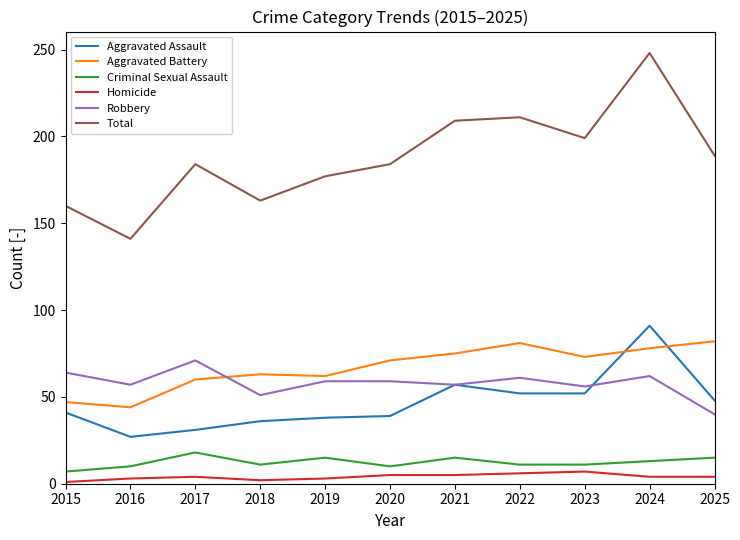

True or false: Homicide and Total cross at least once.

False